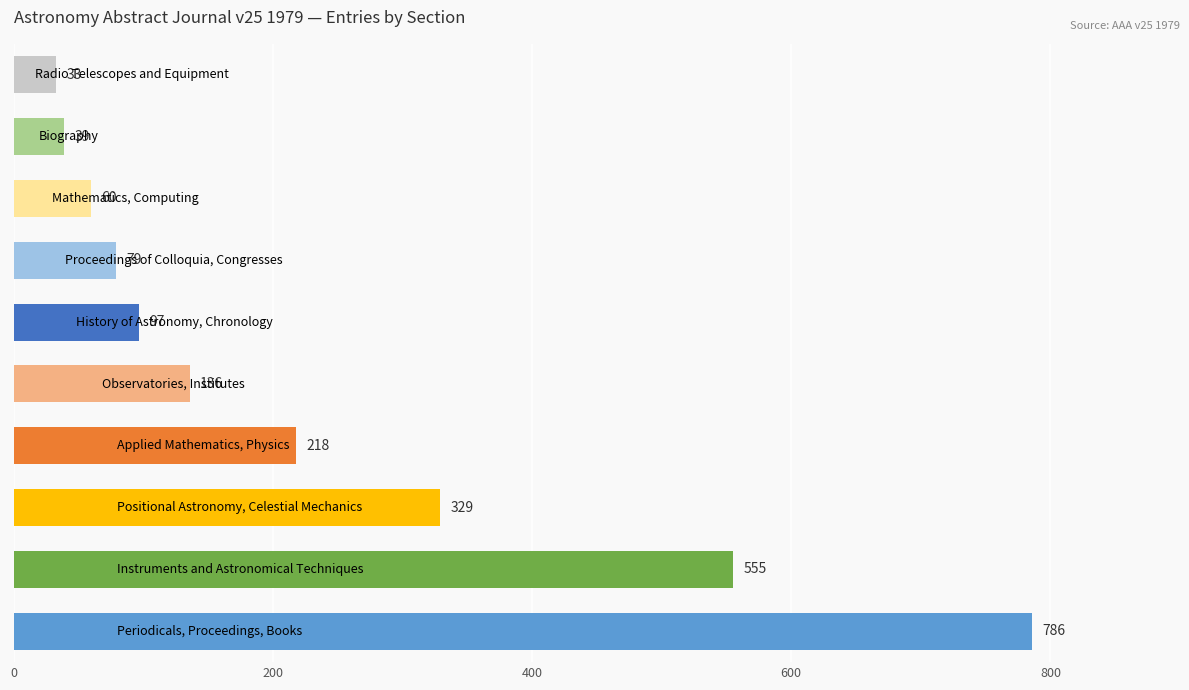

What is the average value?

233